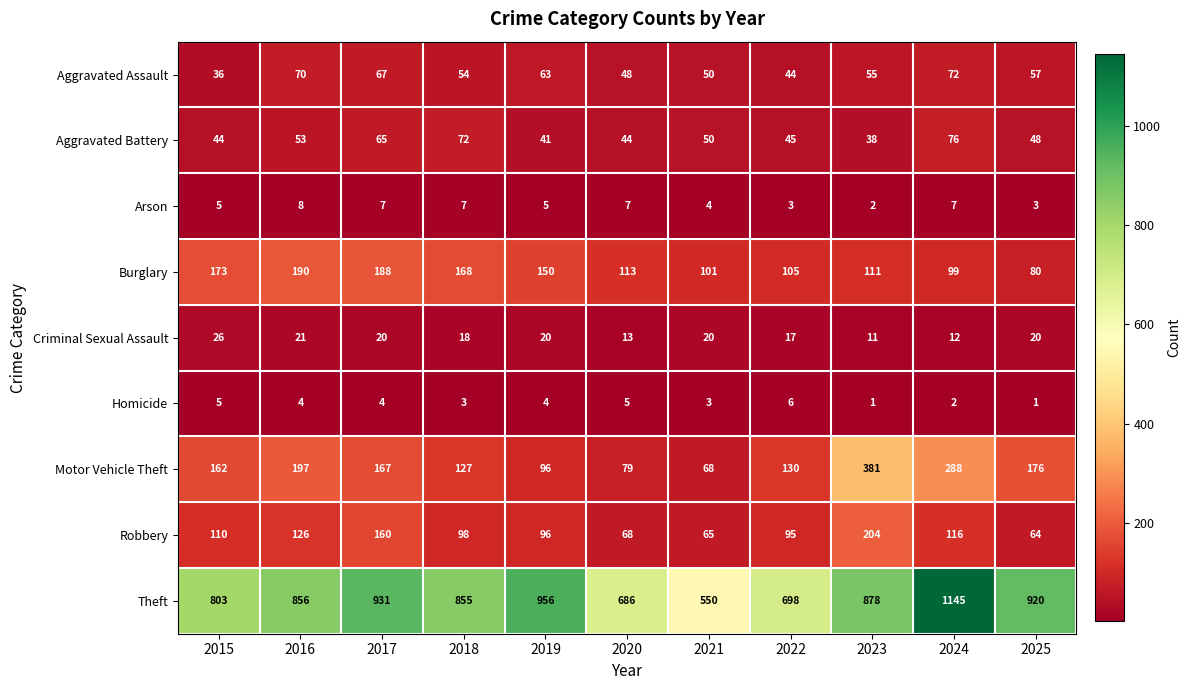

The Burglary series shows 144 at 2022. True or false?

False